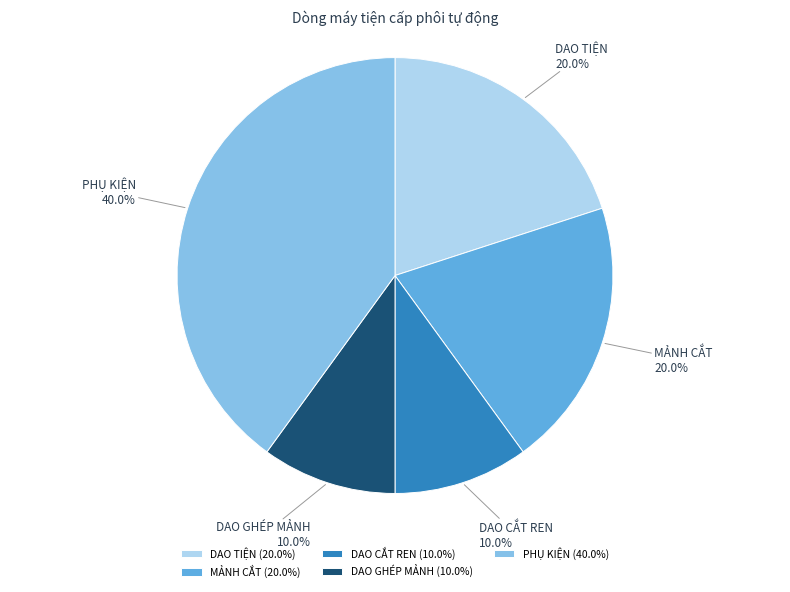

To the nearest percent, what is the average slice percentage?

20%